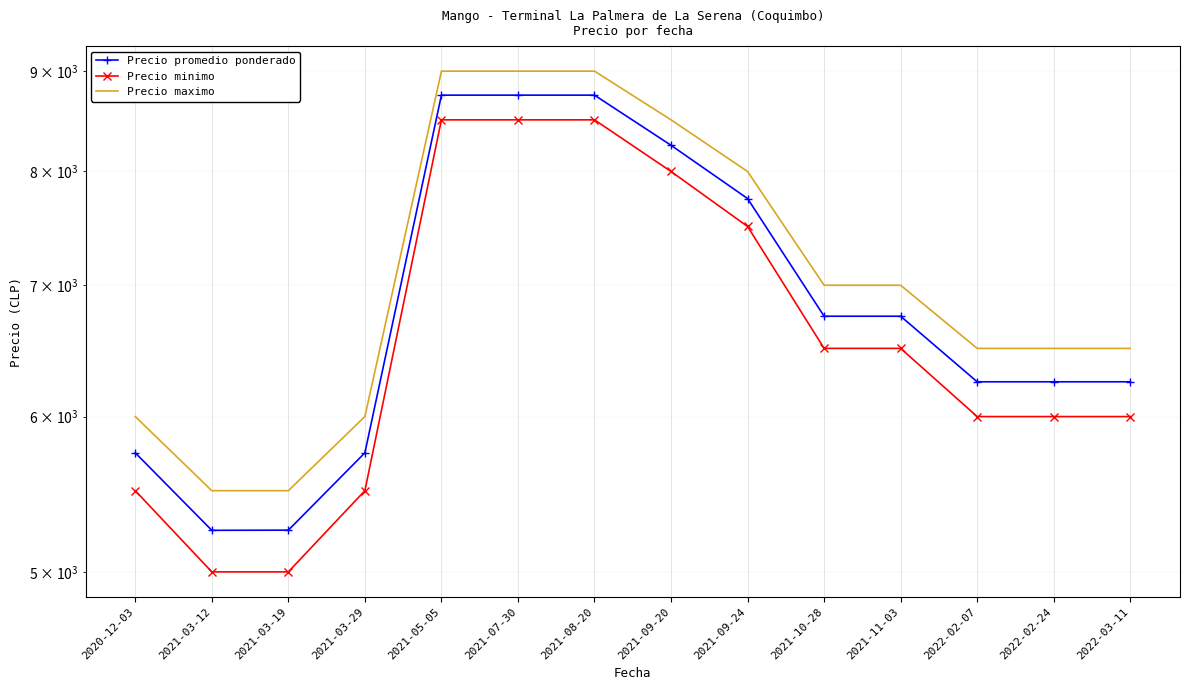

What position from the right is 2021-03-12?

13